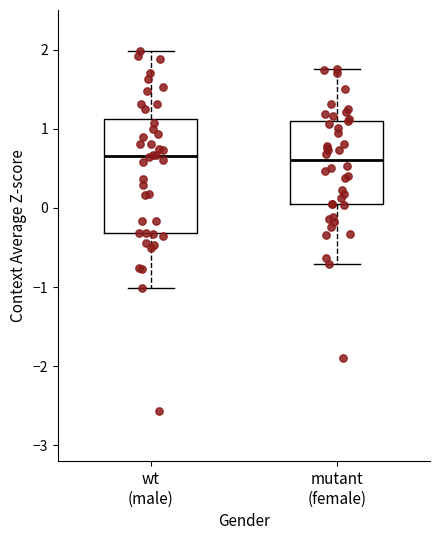

Which box is the tallest, from its lower edge to its upper edge?

wt (male)